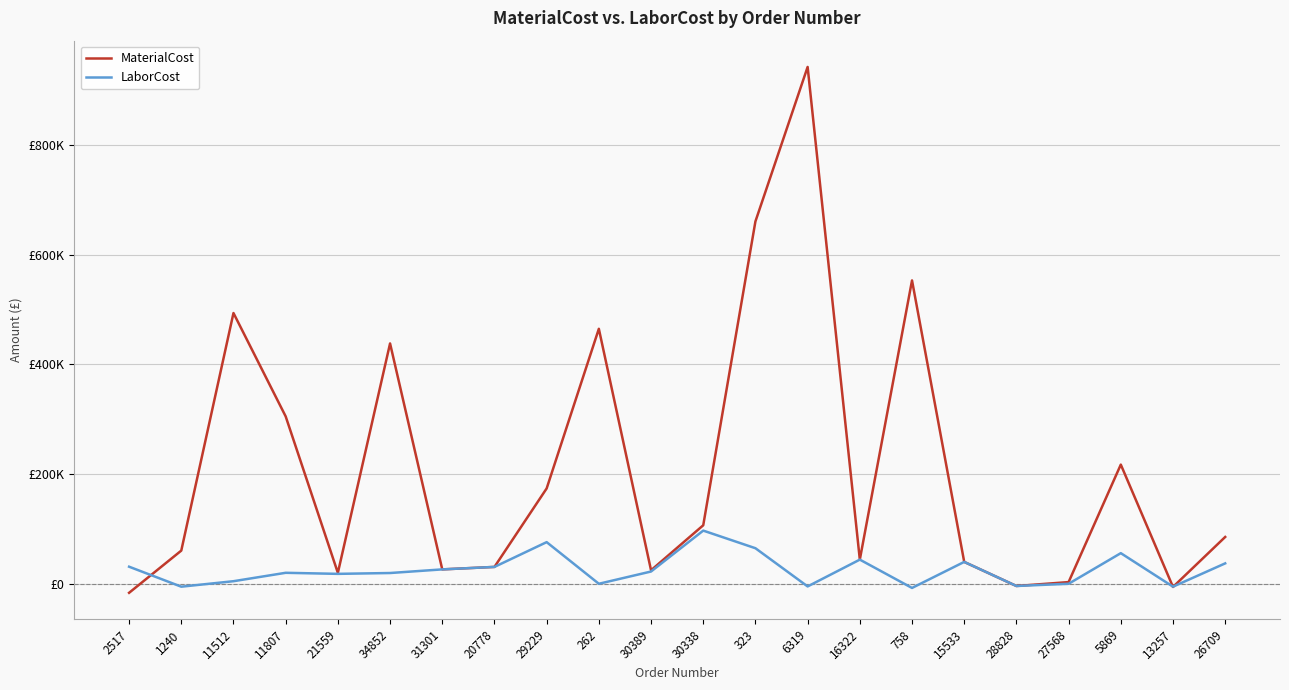

Is this an area chart (filled region under the line)?

No